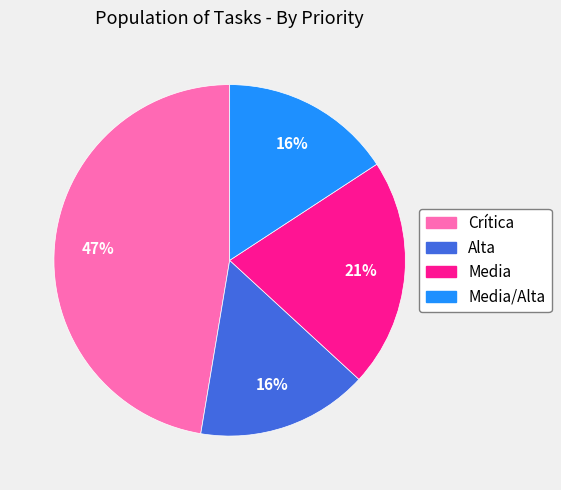

Is there a majority slice in this chart?

No